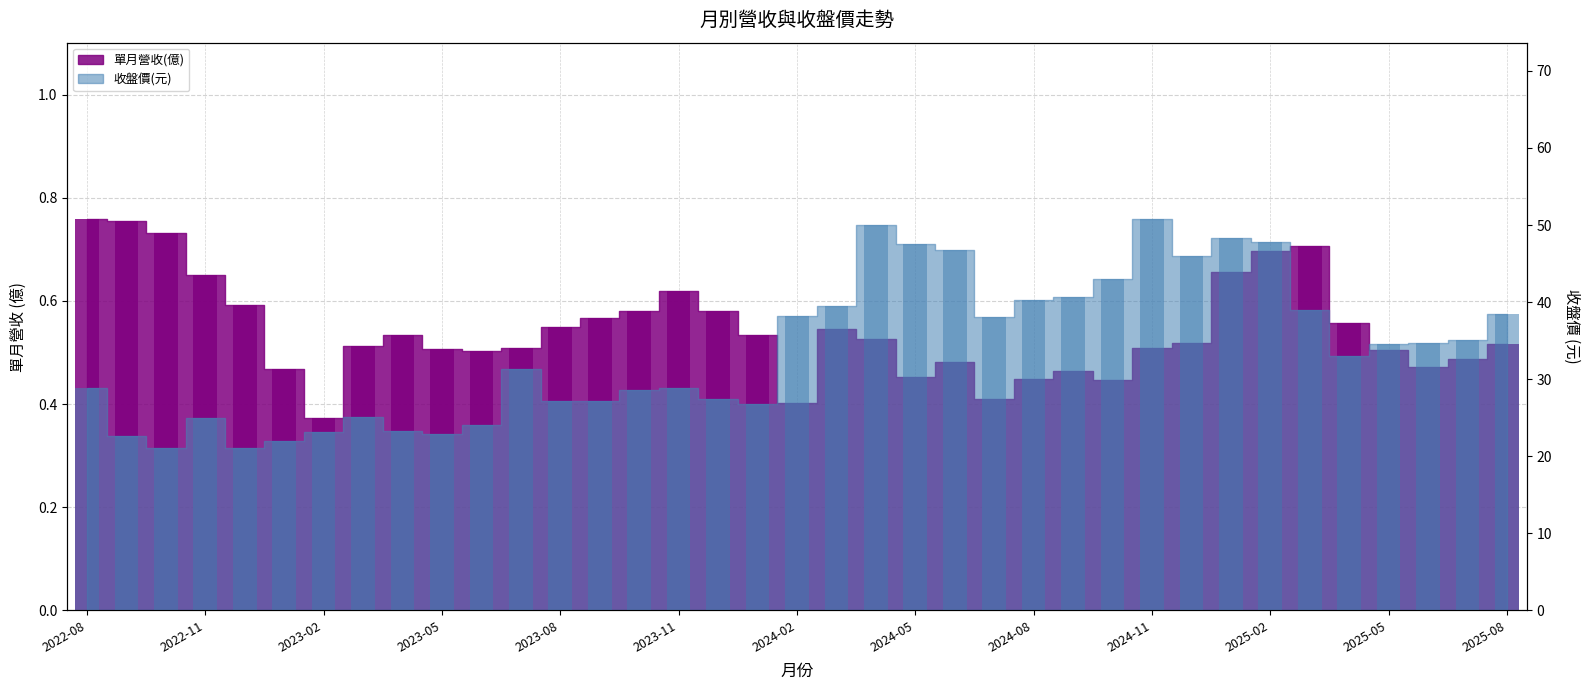

What is the difference between the maximum and second lowest values in the 單月營收(億) series?

0.4